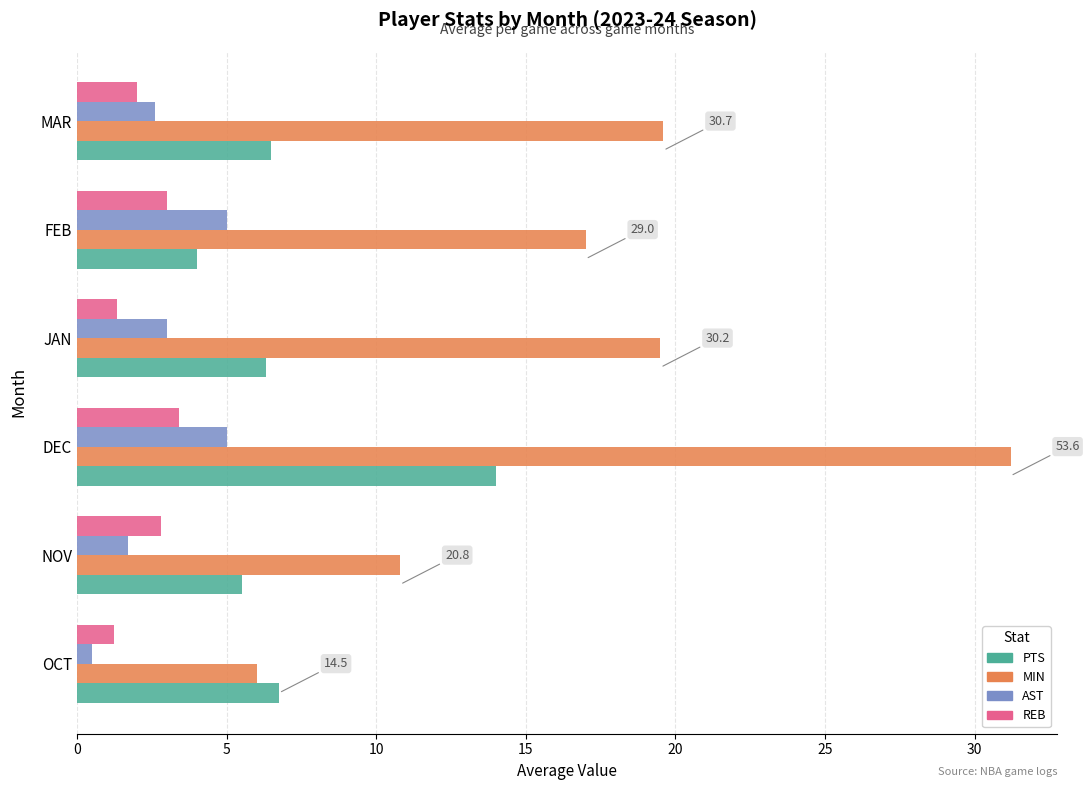

What is the total value across all series at JAN?

30.2